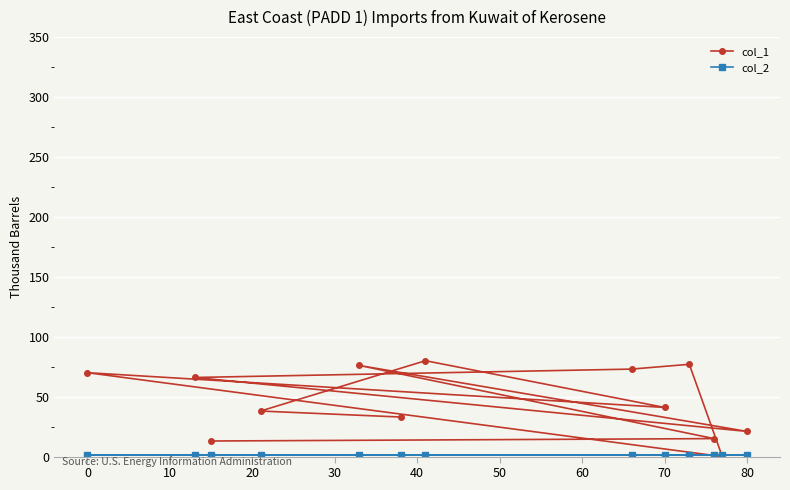

Does the chart display data point markers on the line(s)?

Yes